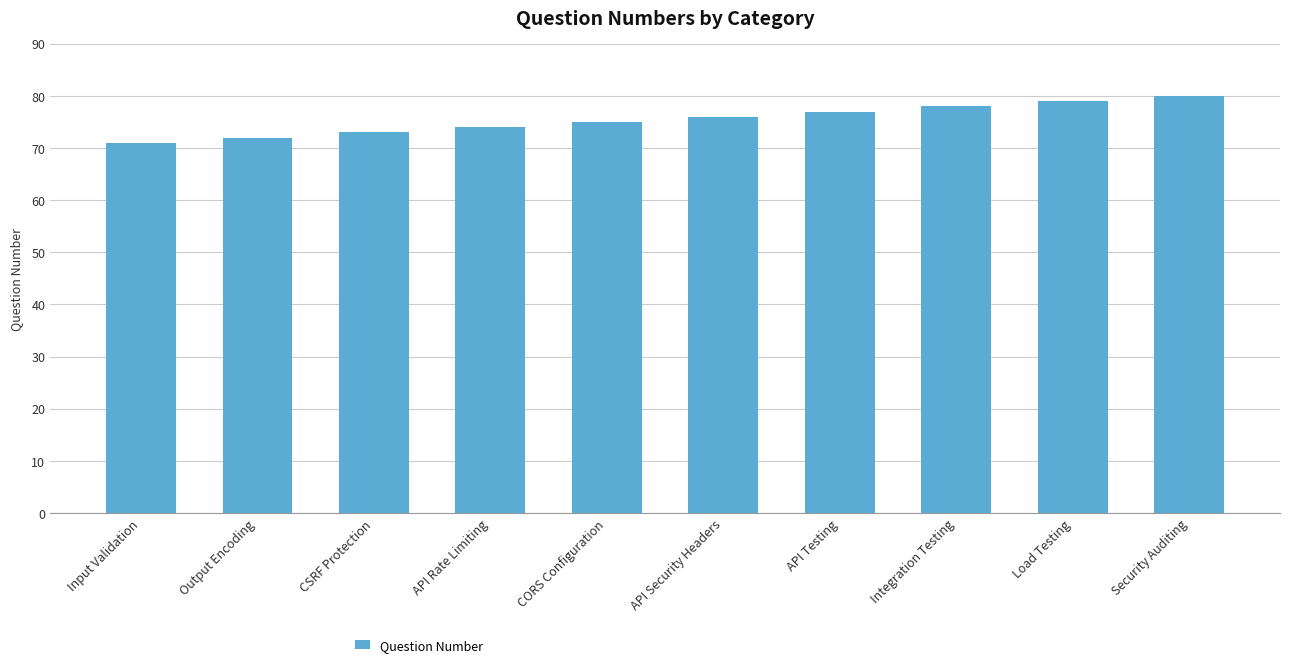

What is the ratio of the value at Security Auditing to the value at CSRF Protection?

1.1